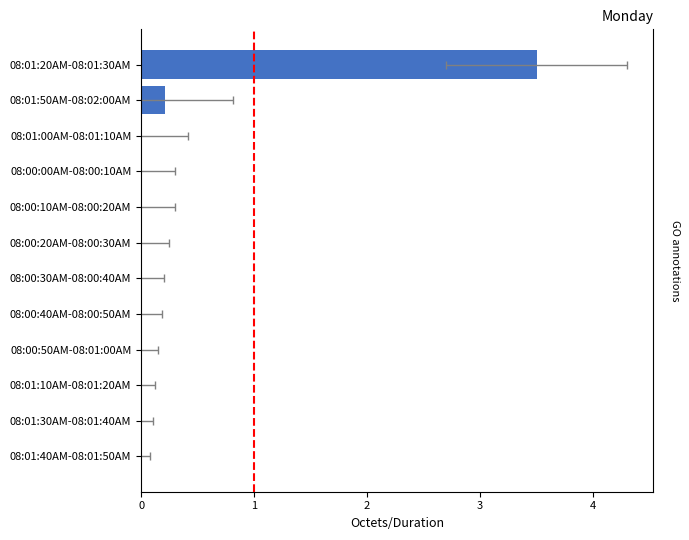

The chart shows a value of 1.9 at 08:01:40AM-08:01:50AM. True or false?

False